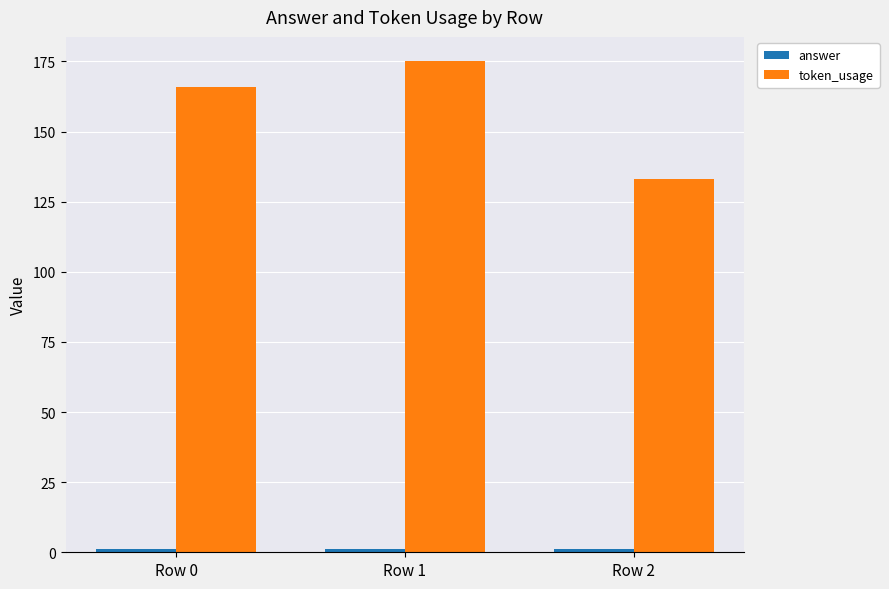

What is the sum of the token_usage values at Row 1 and Row 0?

341